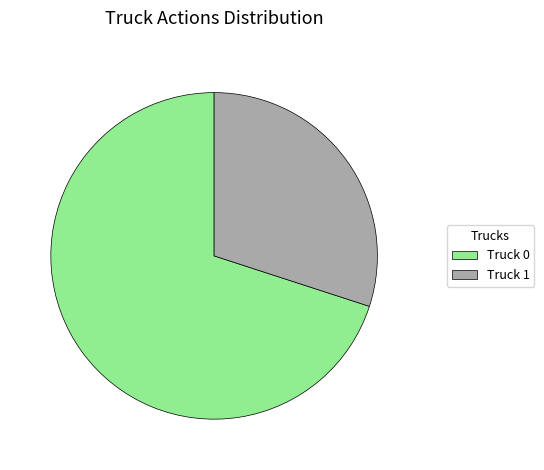

True or false: Truck 0 accounts for 76% of the total.

False